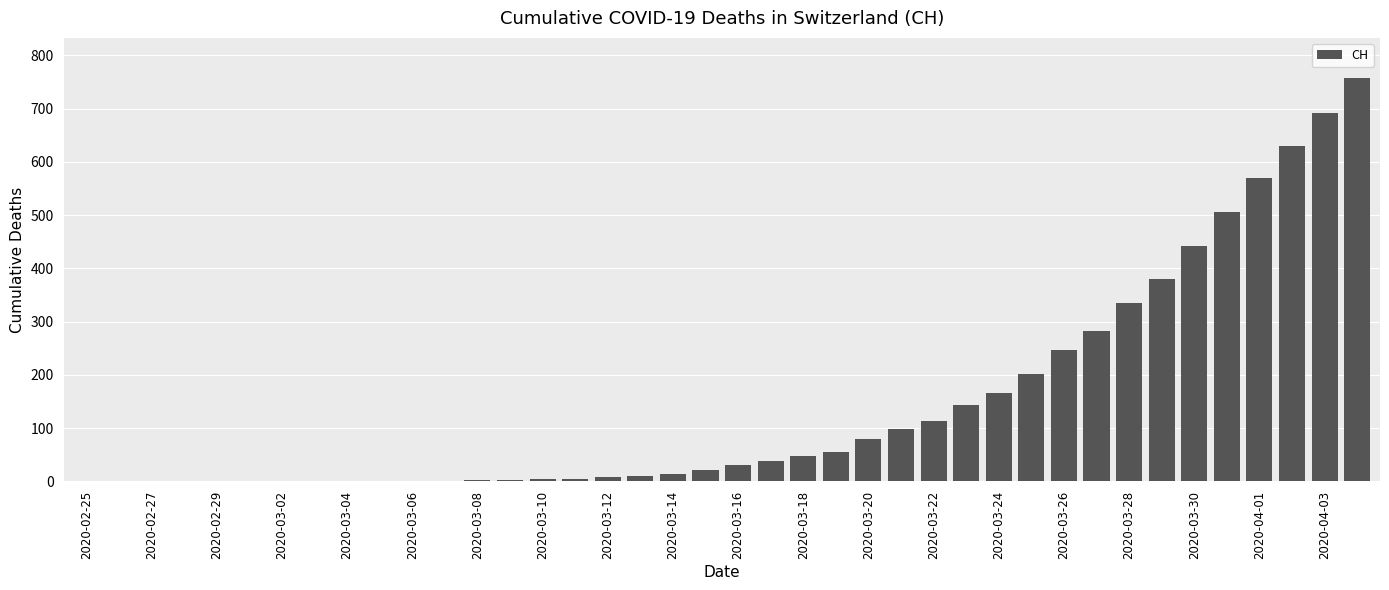

What is the maximum value shown in the chart?

757